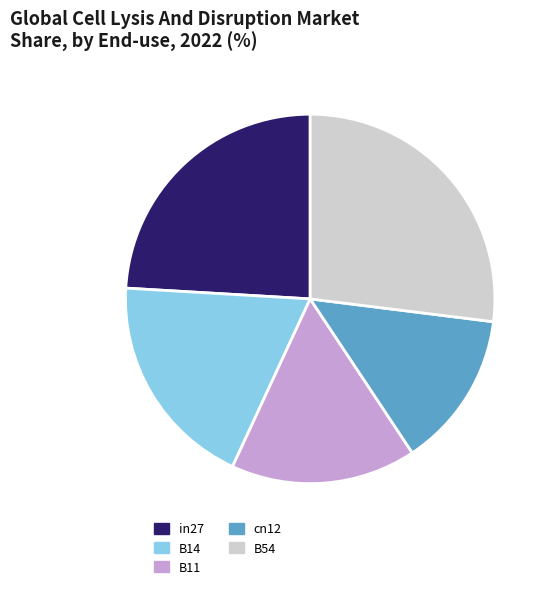

Is there a majority slice in this chart?

No